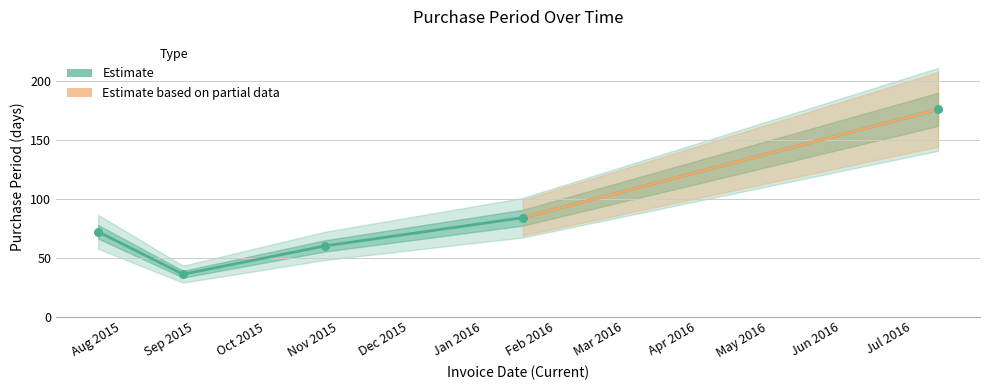

Approximately how many times larger is the value at 2015-10-26 compared to 2015-08-27?

1.7